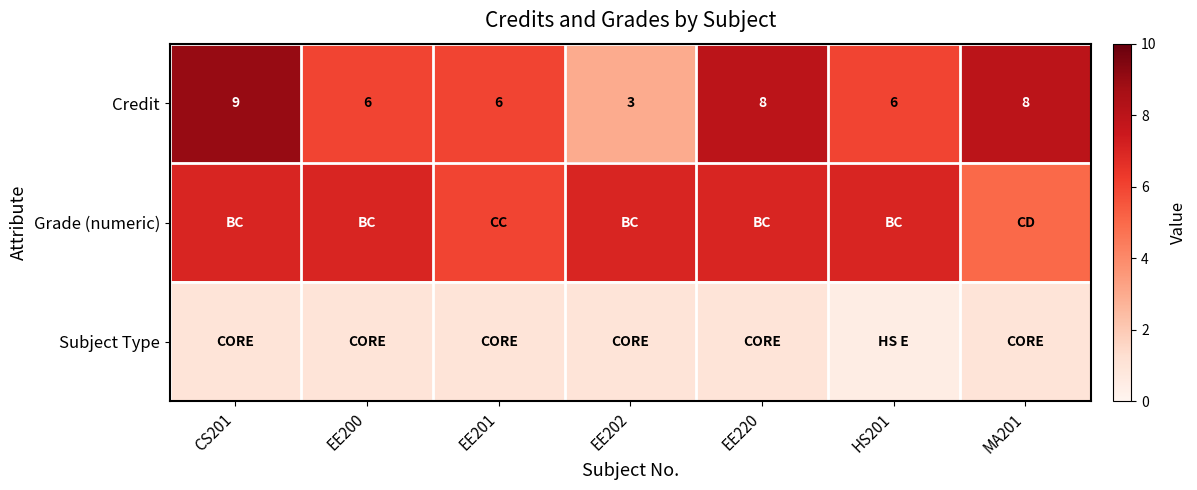

True or false: Credit has a value of 3.8 at MA201.

False